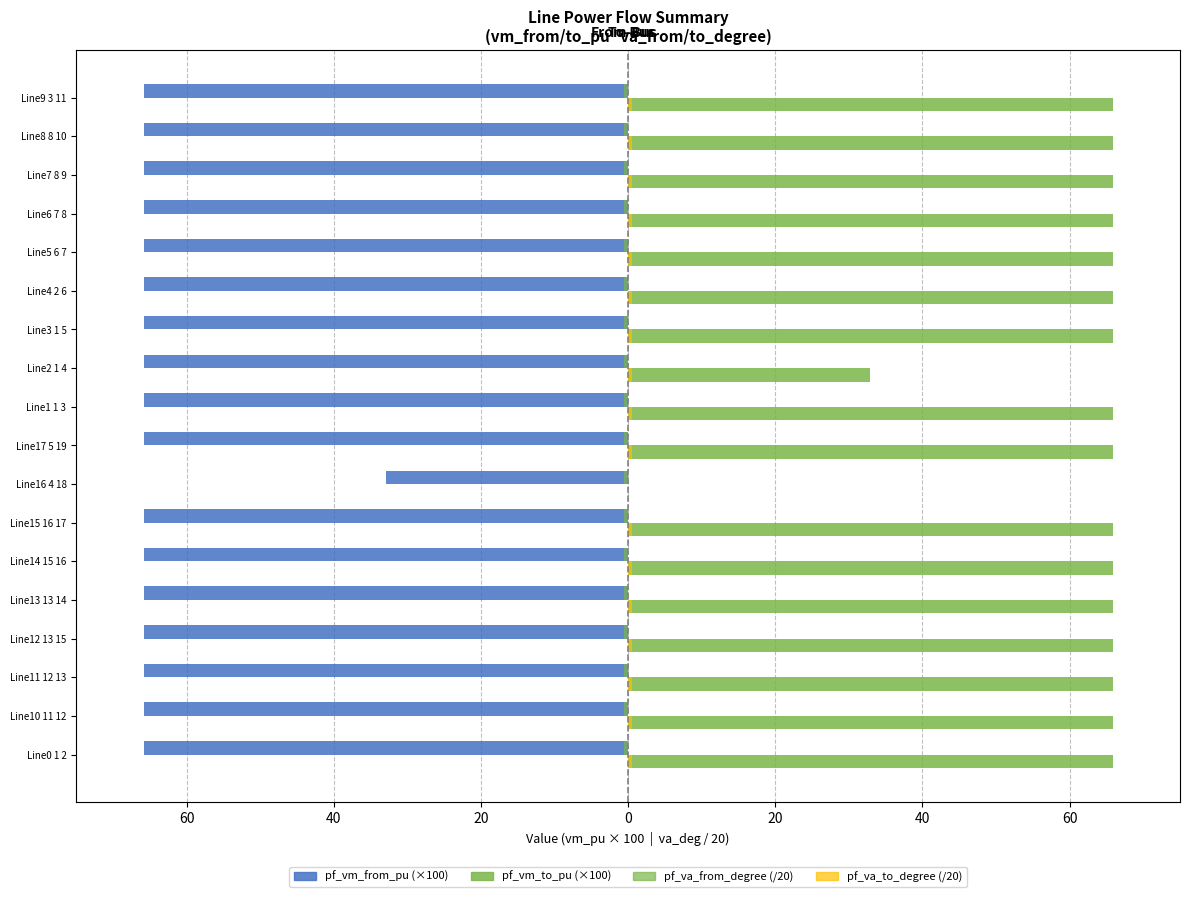

The value of pf_vm_to_pu at Line9 3 11 is 65.8. True or false?

True